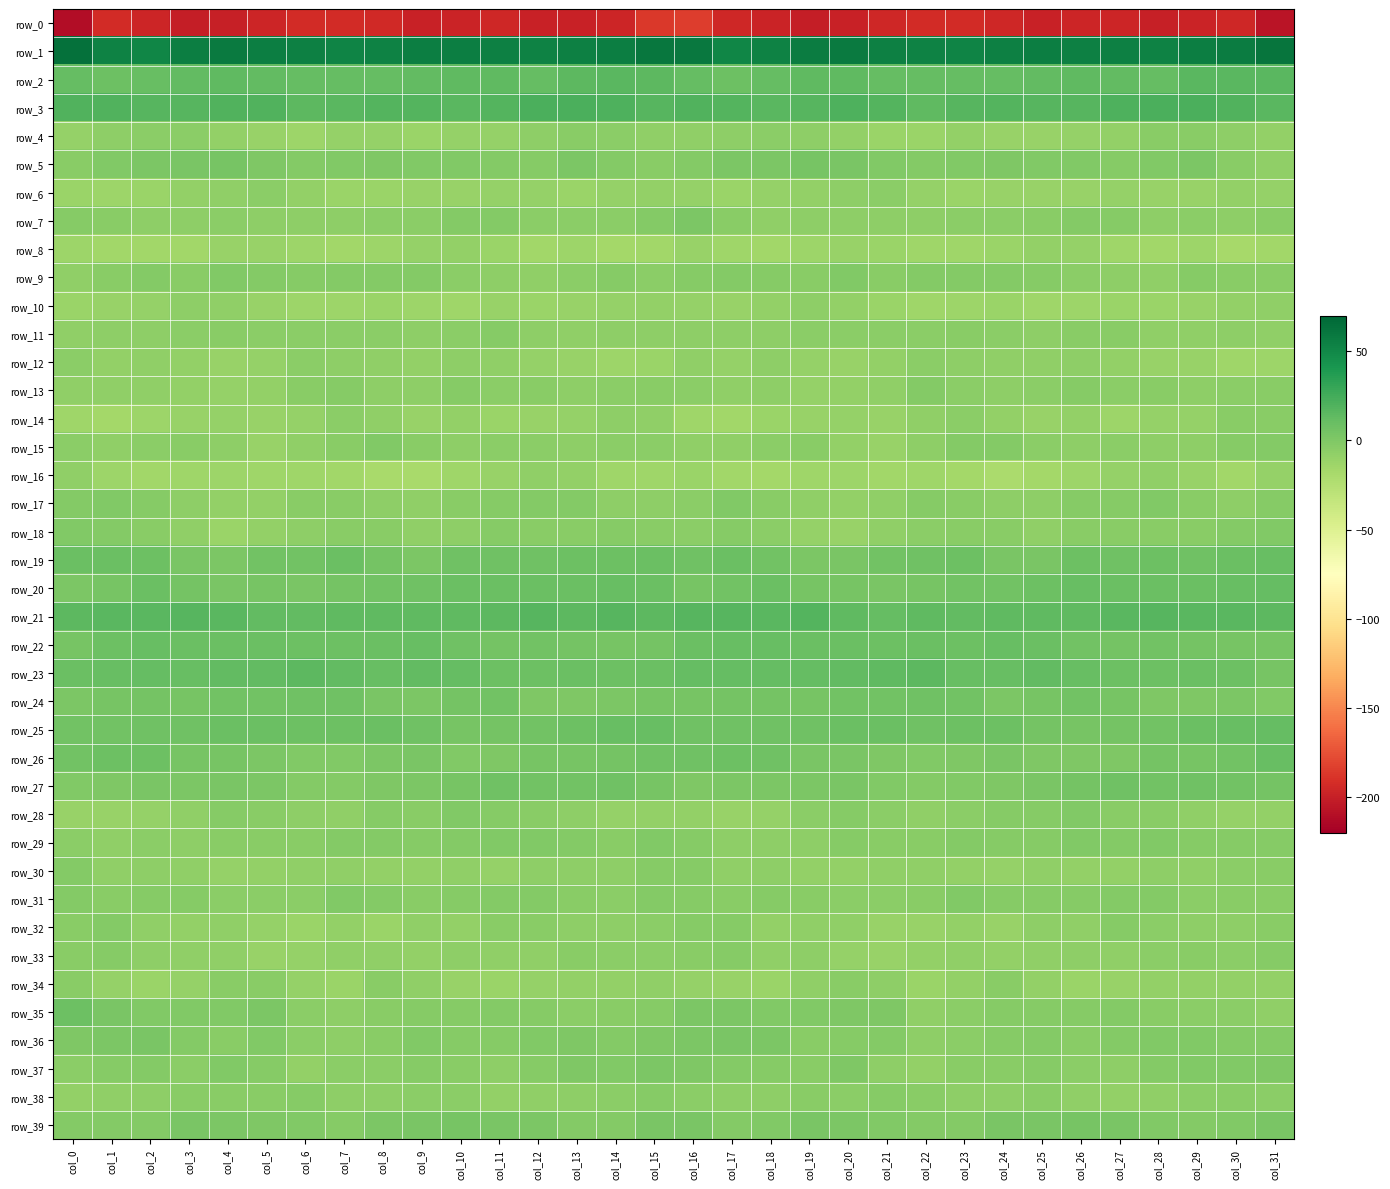

What is the sum of the row_36 values at col_11 and col_21?

-4.3